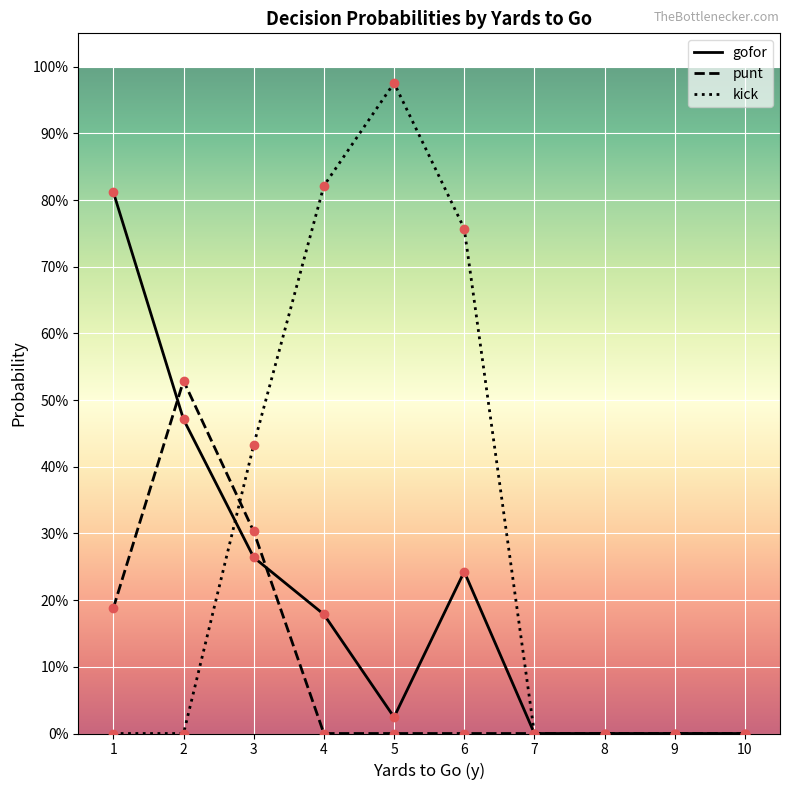

Reading left to right, list all the values displayed in this chart.

gofor: 0.8	0.5	0.3	0.2	0.0	0.2	0.0	0.0	0.0	0.0
punt: 0.2	0.5	0.3	0.0	0.0	0.0	0.0	0.0	0.0	0.0
kick: 0.0	0.0	0.4	0.8	1.0	0.8	0.0	0.0	0.0	0.0